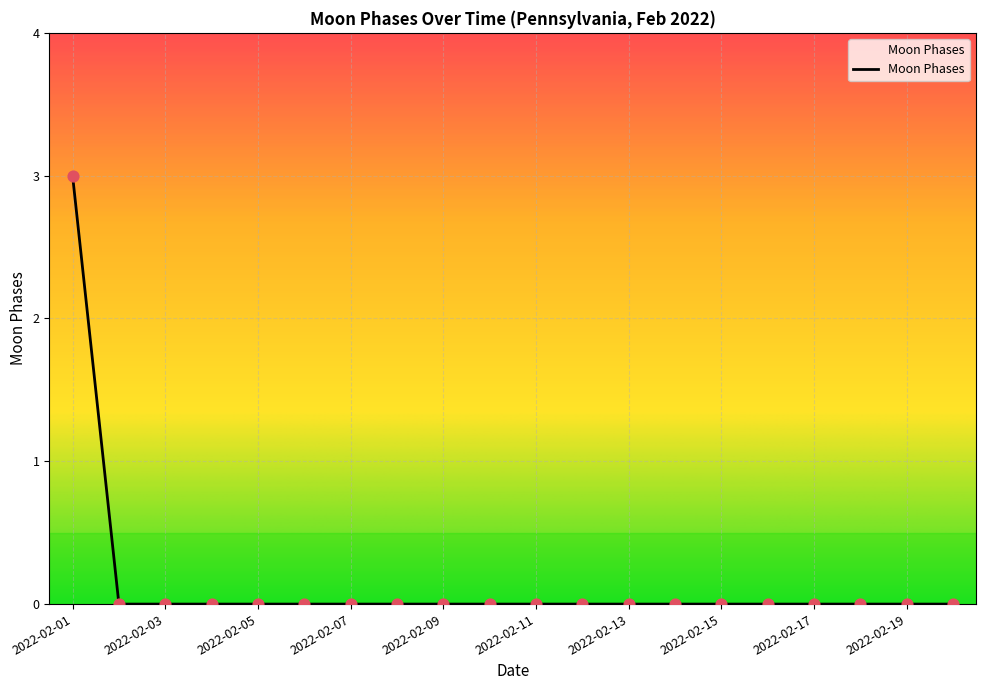

What is the greatest value displayed?

3